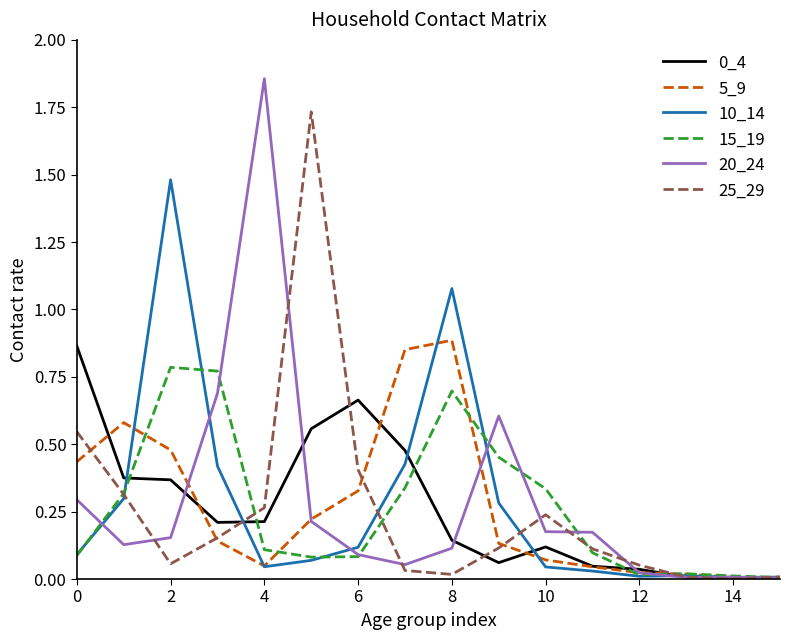

Which series has the widest spread of values?

20_24